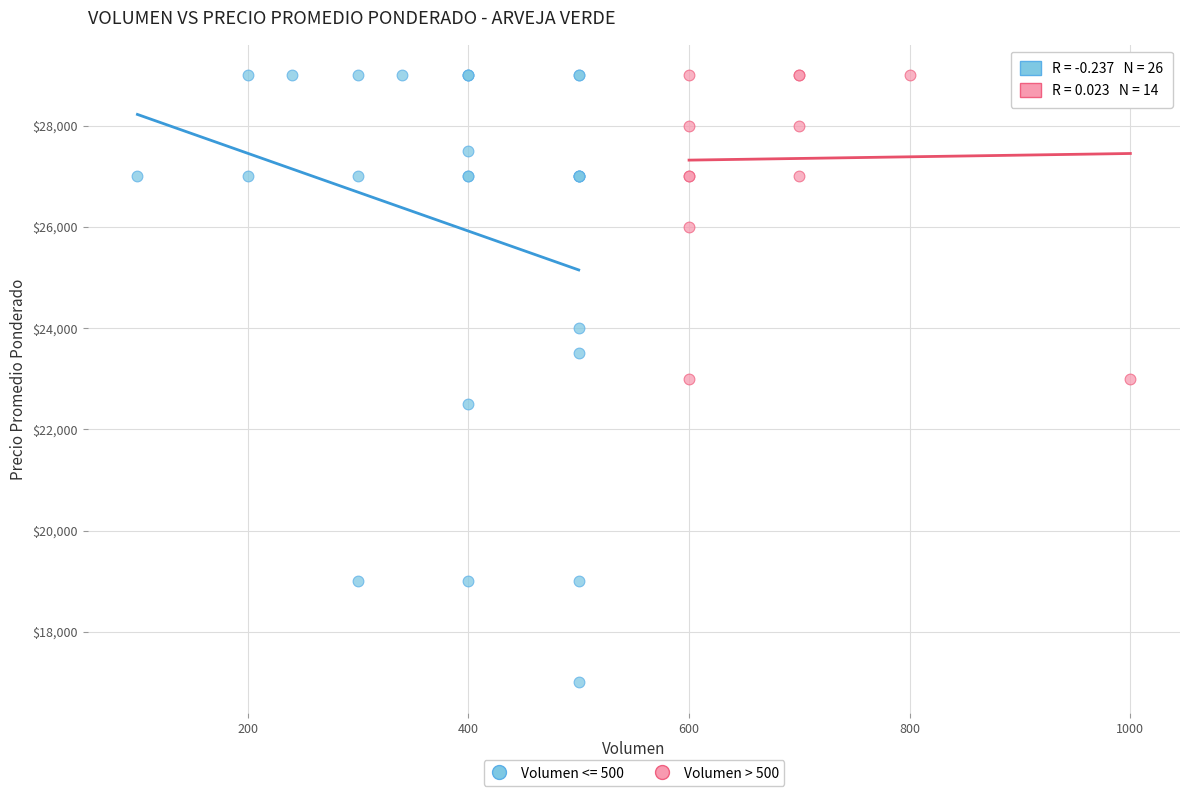

Which series contains the lowest Y value?

Volumen <= 500